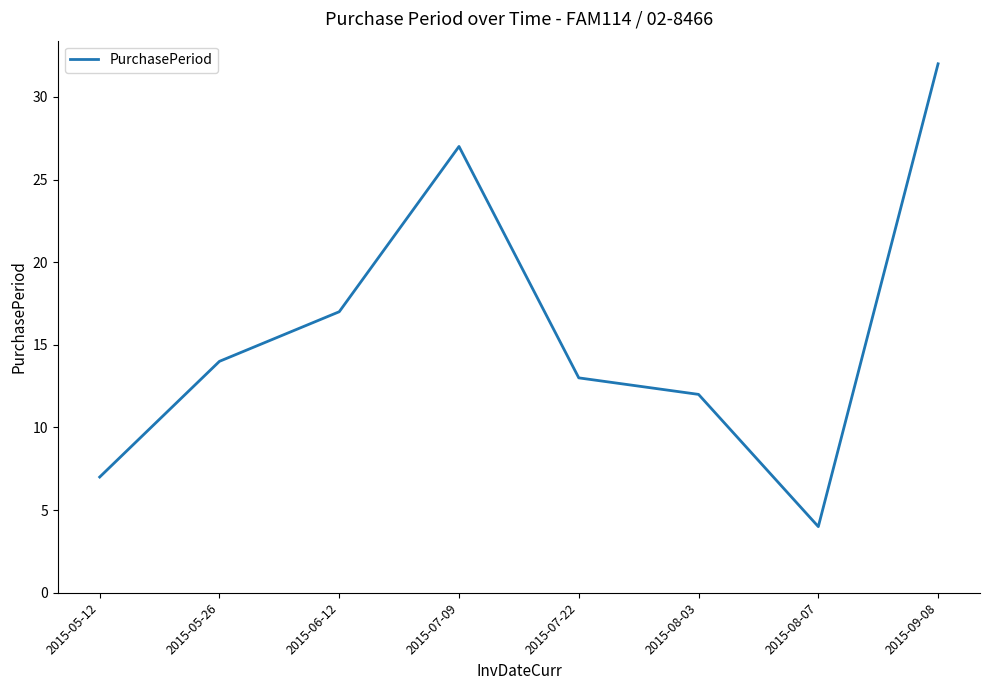

Count the number of data series in this chart.

1